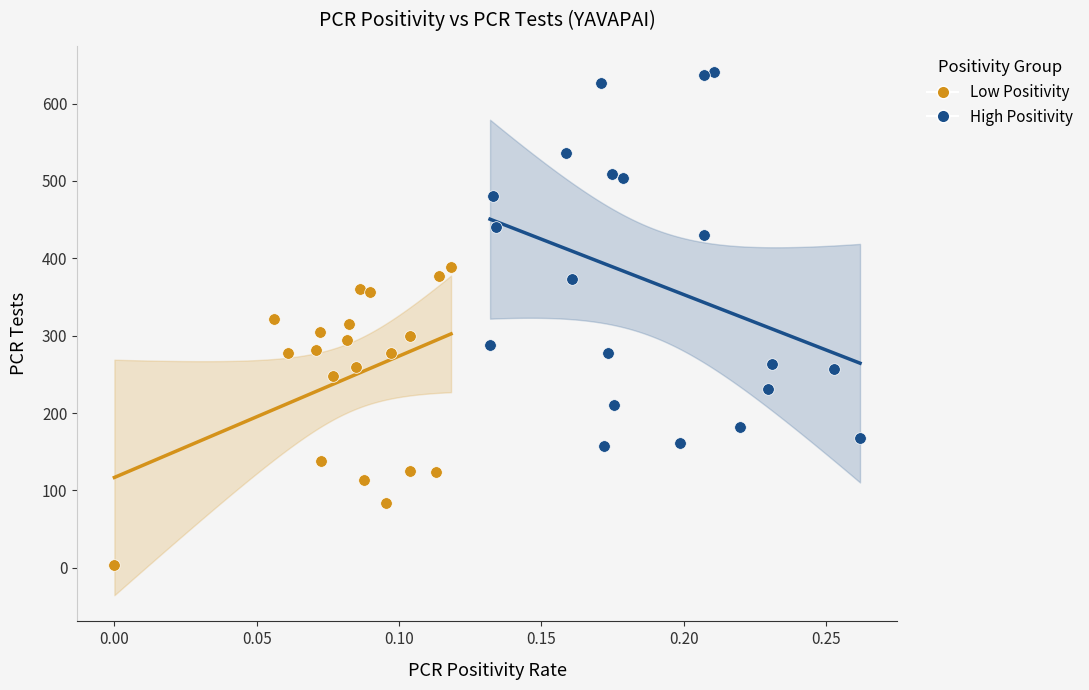

Which series has the largest Y range (max minus min)?

High Positivity